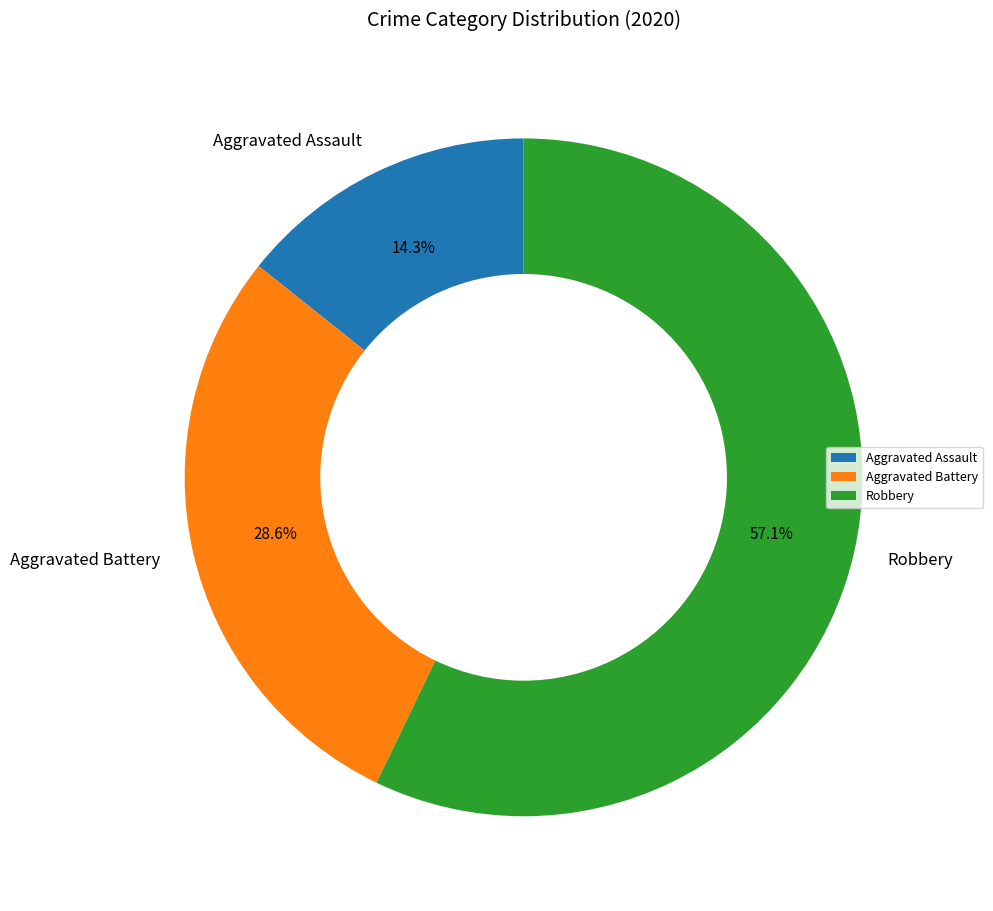

Which slice is the largest?

Robbery